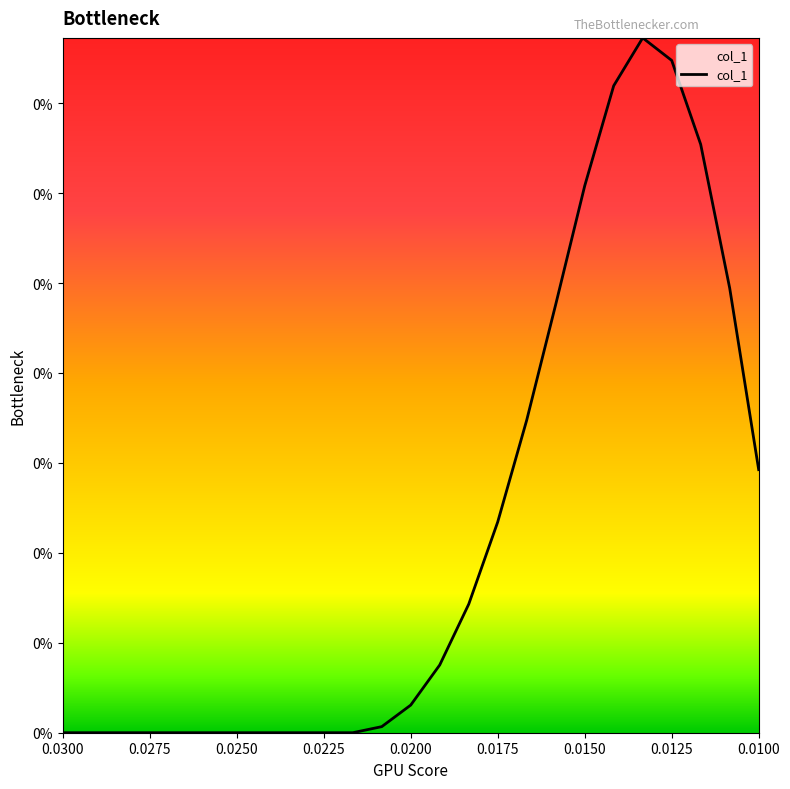

What is the label of the 18th point from the right?

0.024167